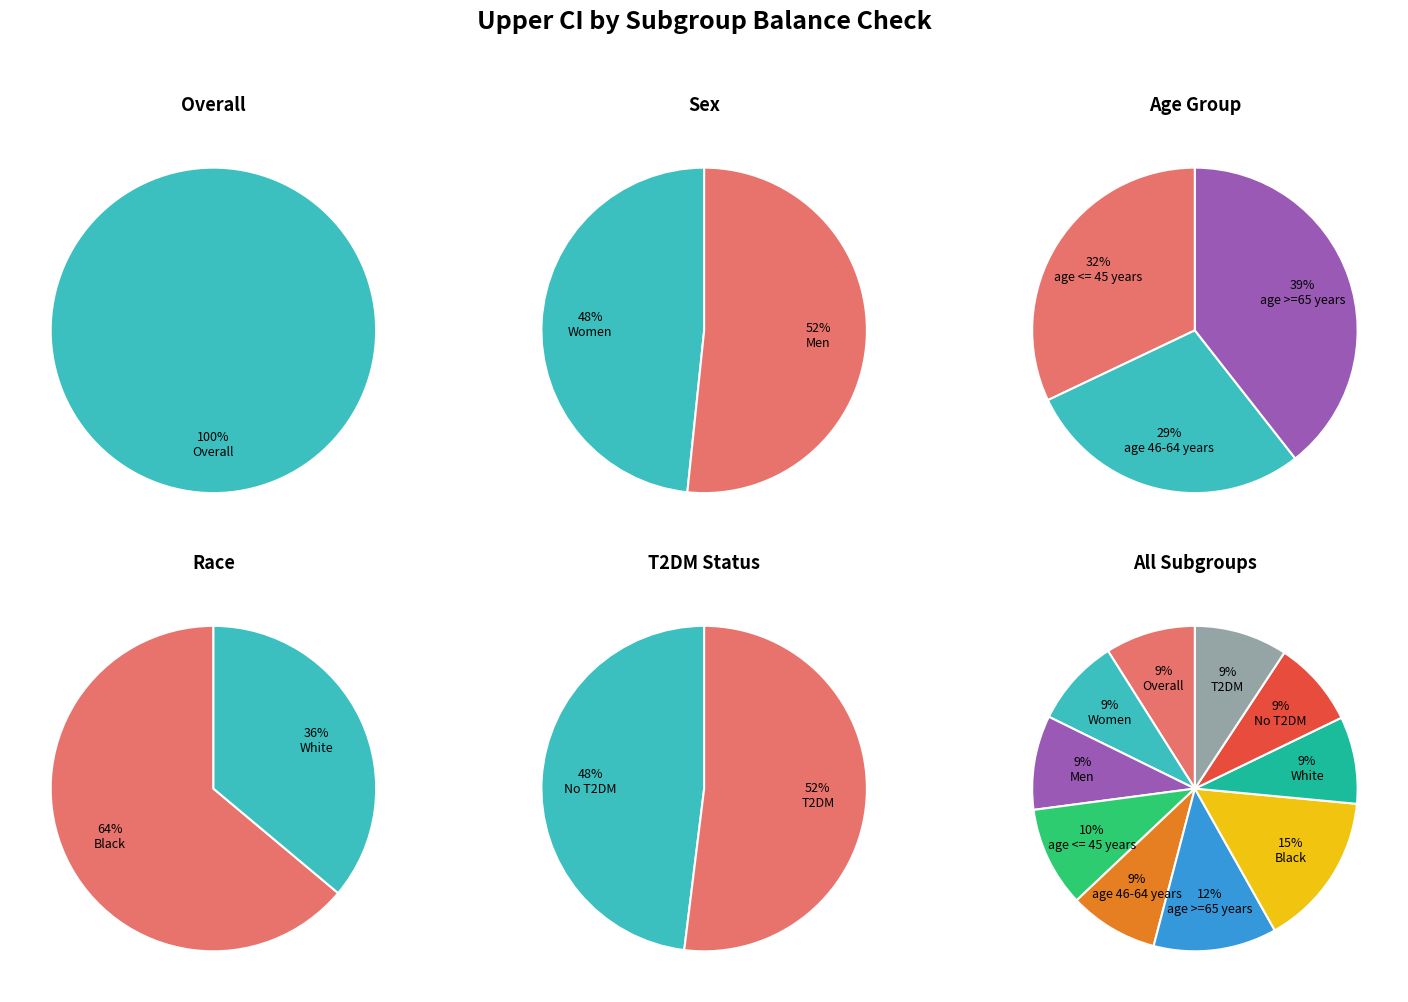

Does age >=65 years represent more than half of the total?

No